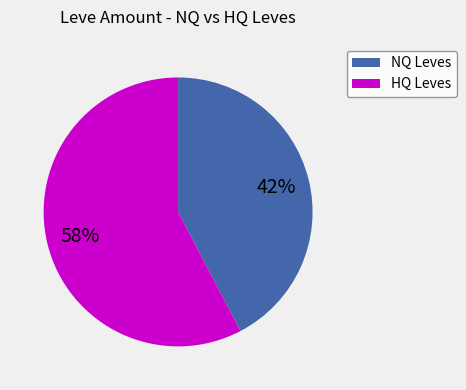

Is there a majority slice in this chart?

Yes